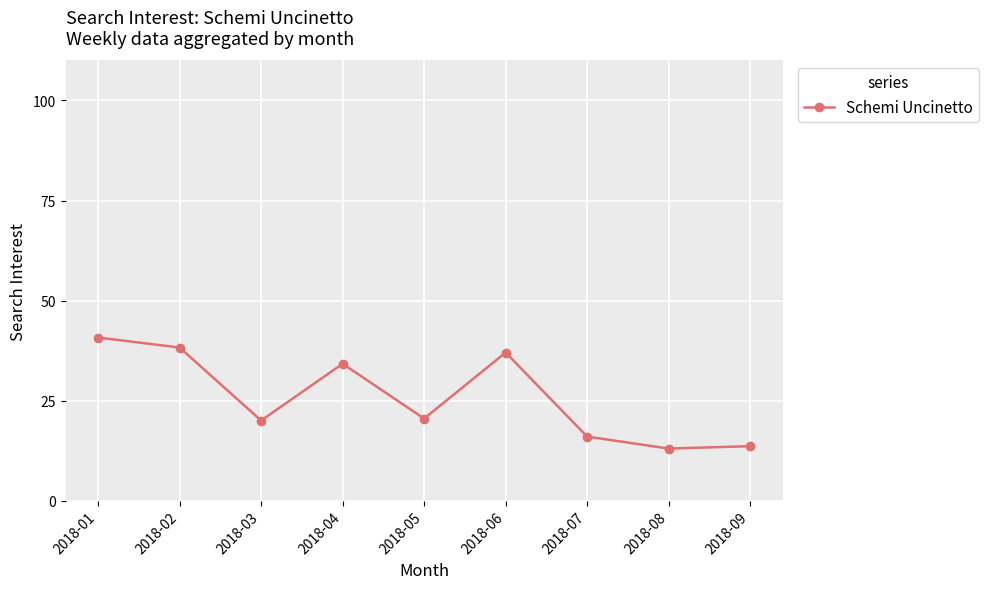

Which has a higher value, 2018-03 or 2018-07?

2018-03